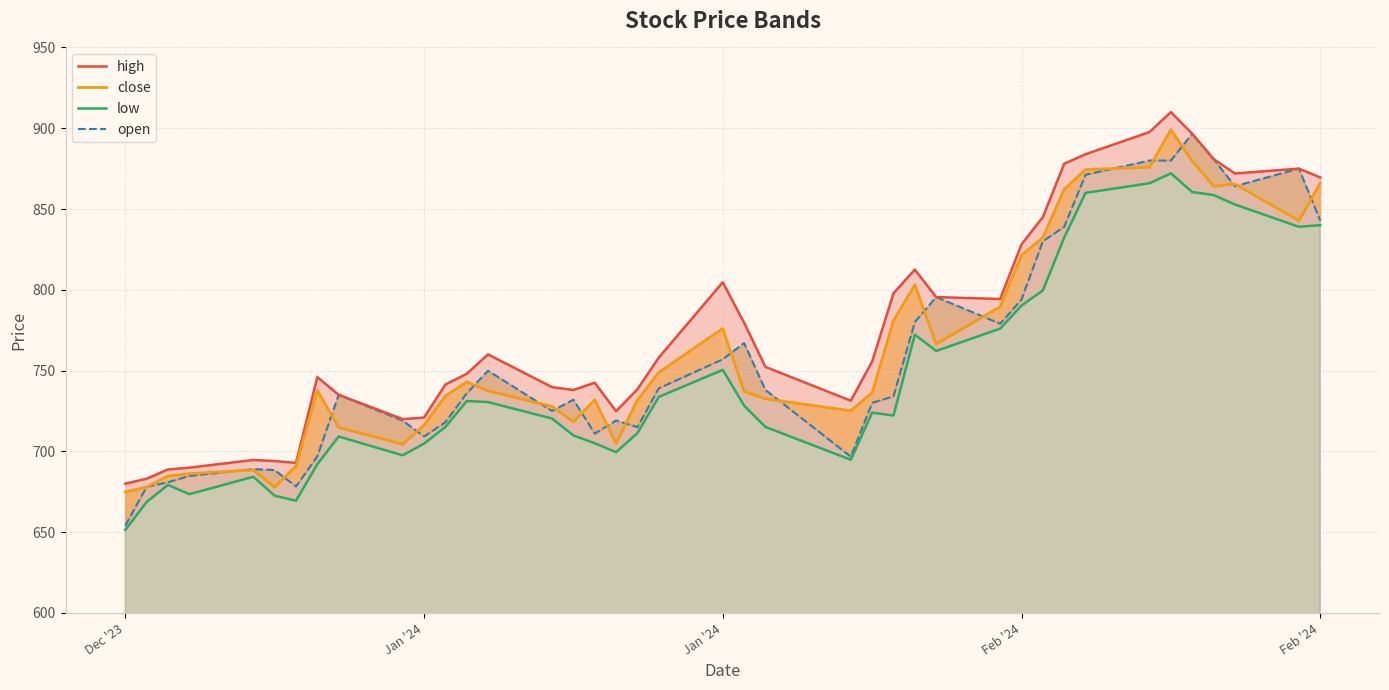

Rank the series at Feb '24 from highest to lowest value.

high, close, open, low